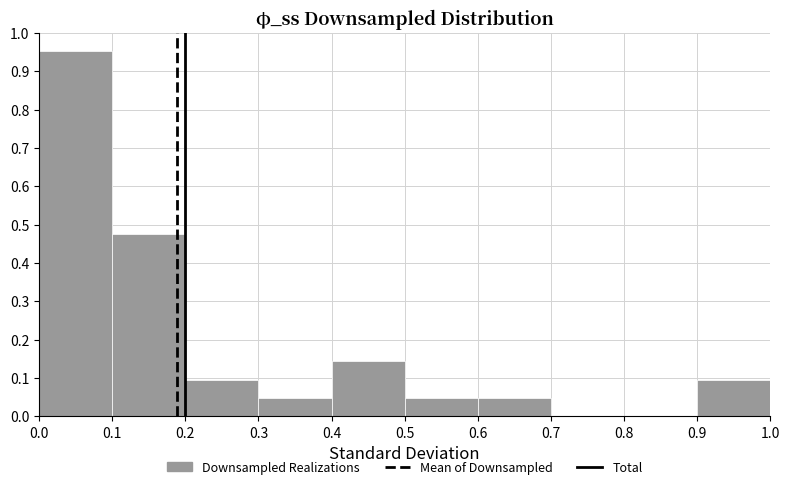

What is the height of the bar covering 0.5 to 0.6 on the x-axis? The values are not printed on the chart, so give them approximately, as read against the axis.

0.05